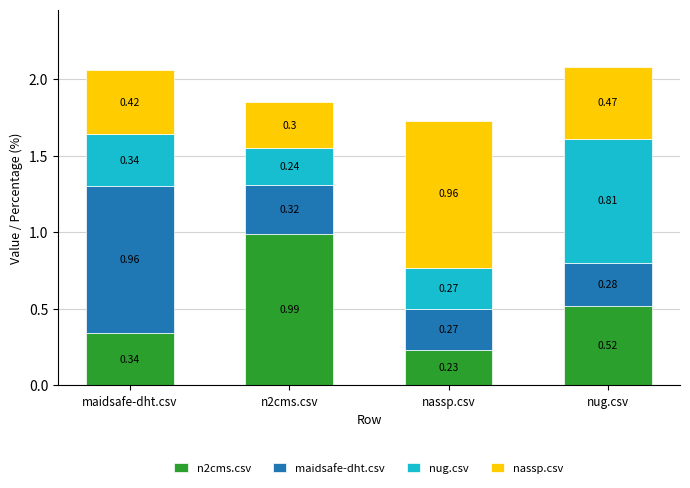

What is the total value across all series at nug.csv?

2.1